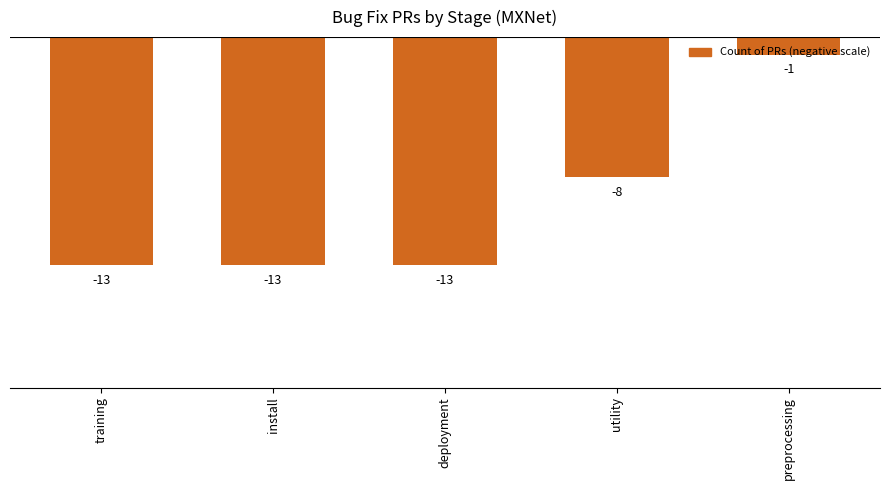

What is the difference between the maximum and minimum values?

12